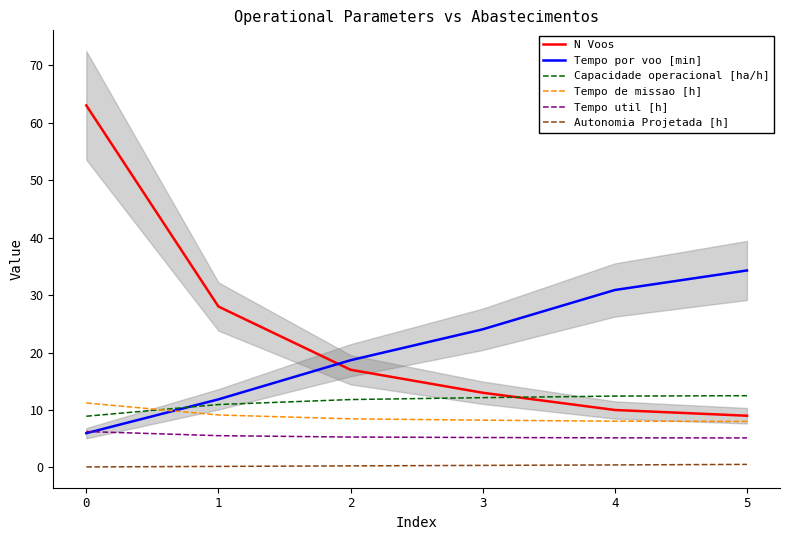

Reading right to left, extract all data points from this chart.

N Voos: 9.0	10.0	13.0	17.0	28.0	63.0
Tempo por voo [min]: 34.3	30.9	24.0	18.7	11.8	6.0
Capacidade operacional [ha/h]: 12.5	12.4	12.1	11.8	10.9	8.9
Tempo de missao [h]: 8.0	8.1	8.2	8.5	9.1	11.2
Tempo util [h]: 5.1	5.2	5.2	5.3	5.5	6.2
Autonomia Projetada [h]: 0.5	0.4	0.4	0.3	0.2	0.1